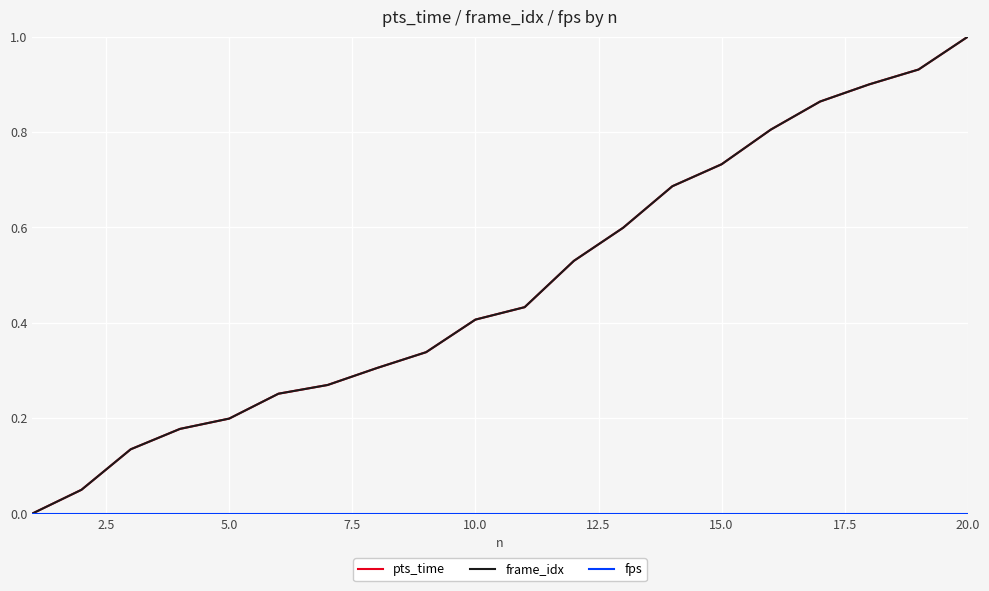

Does the chart have visible grid lines?

Yes